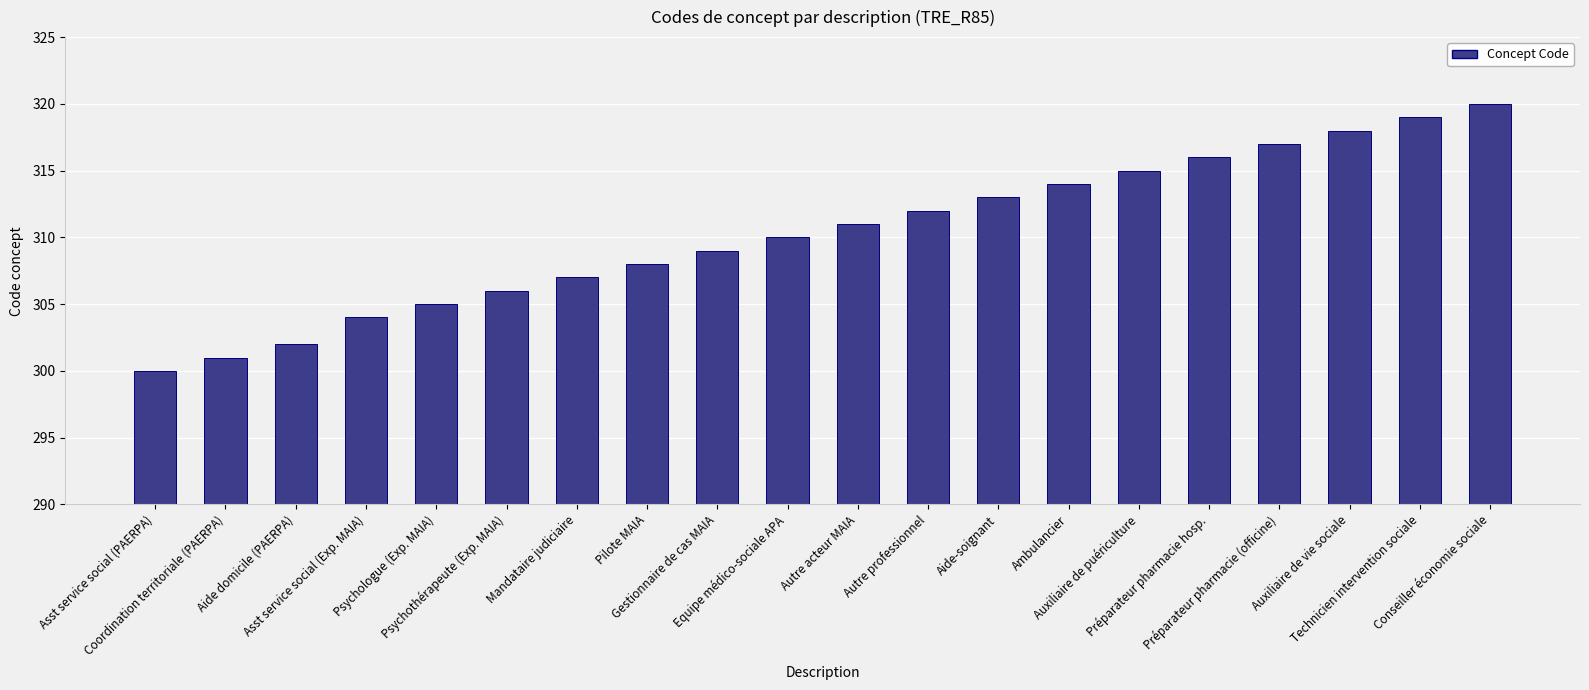

At which label is the value closest to 310?

Equipe médico-sociale APA